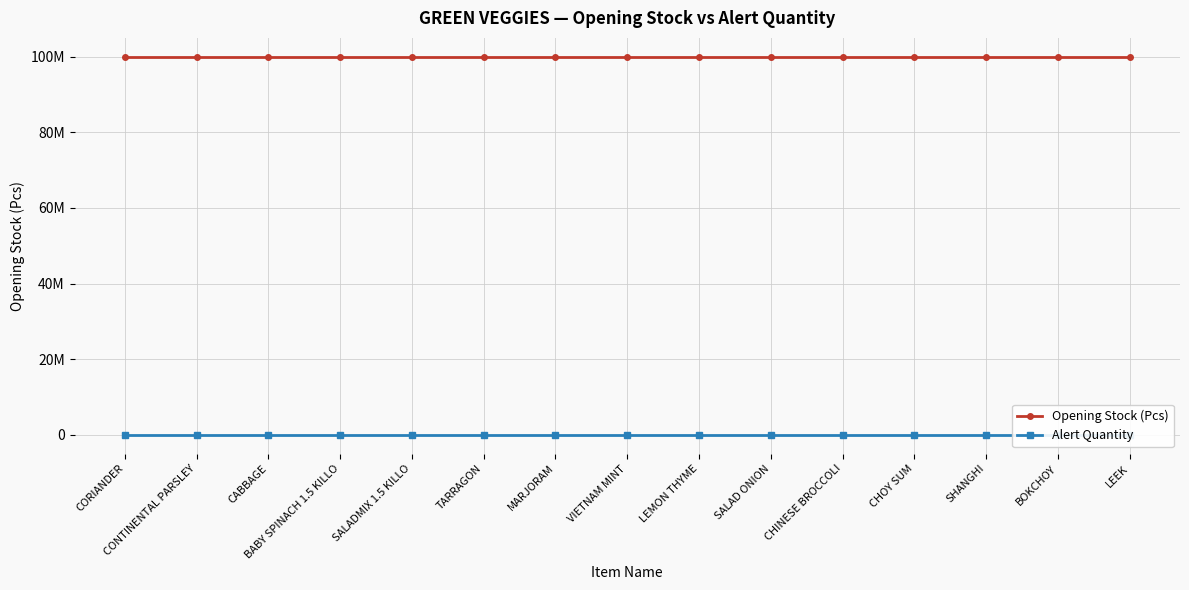

At which label does Alert Quantity reach its minimum?

CORIANDER